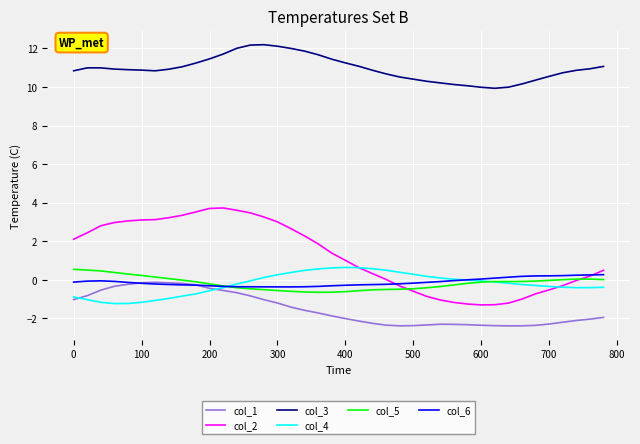

True or false: col_3 and col_4 cross at least once.

False